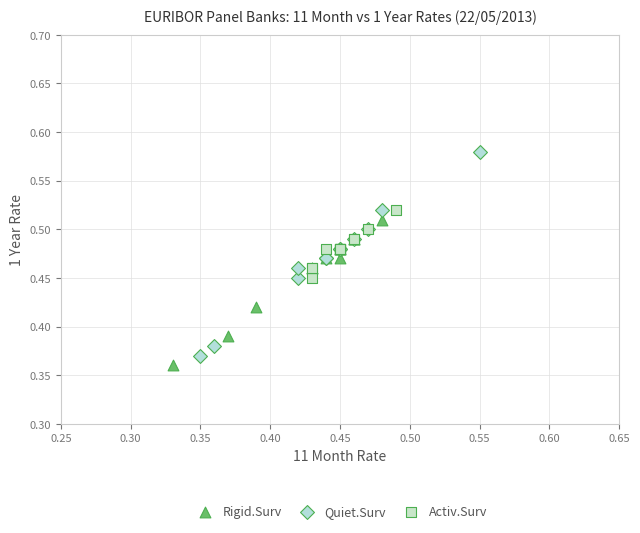

Which series has the largest Y range (max minus min)?

Quiet.Surv